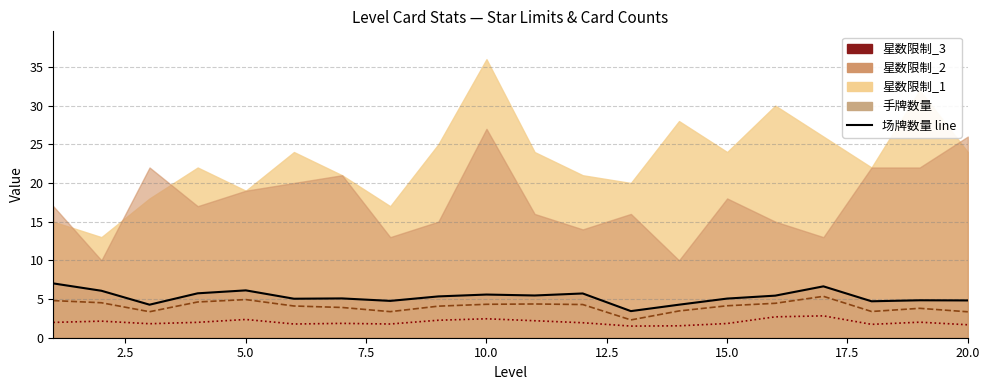

True or false: 星数限制_1 line and 星数限制_2 line intersect in this chart.

False